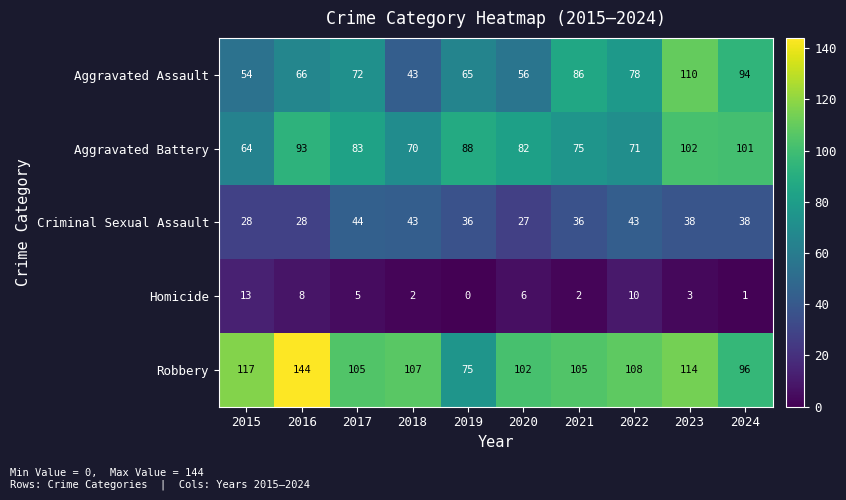

The value of Aggravated Assault at 2015 is 15. True or false?

False